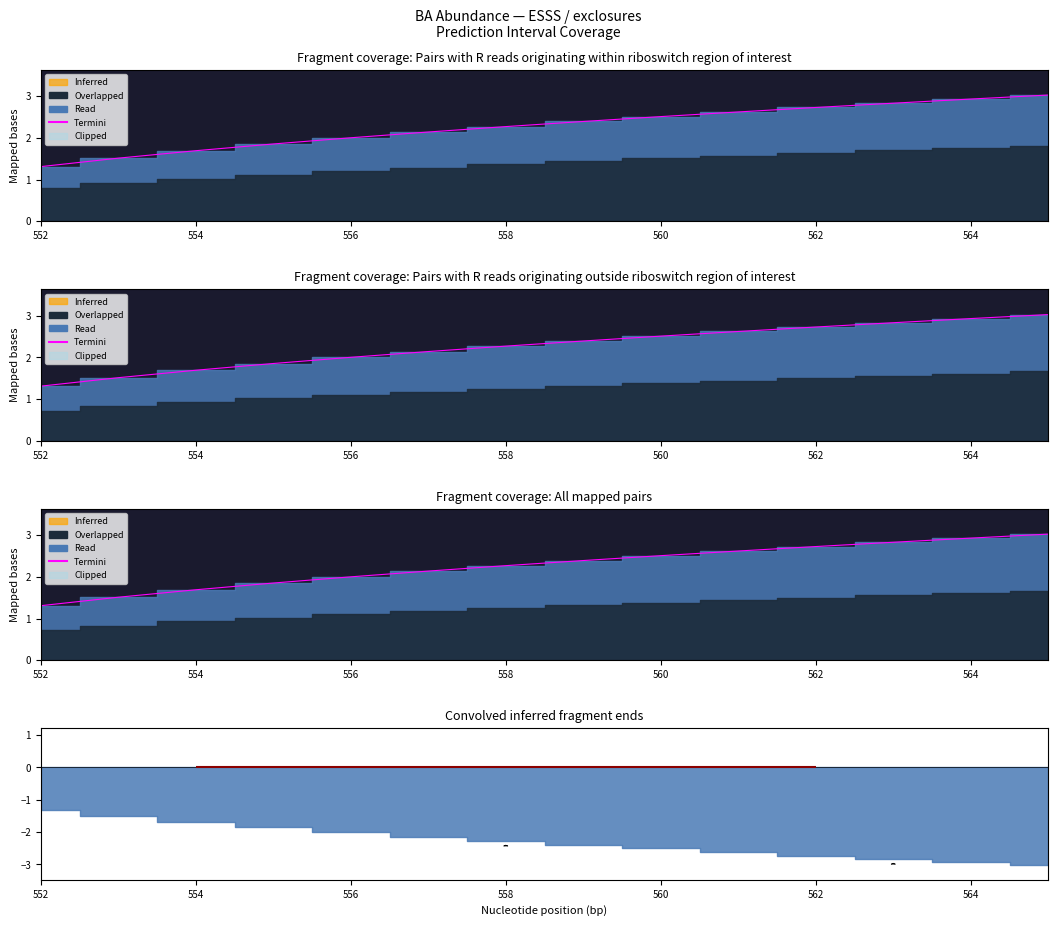

Does the chart have visible grid lines?

No